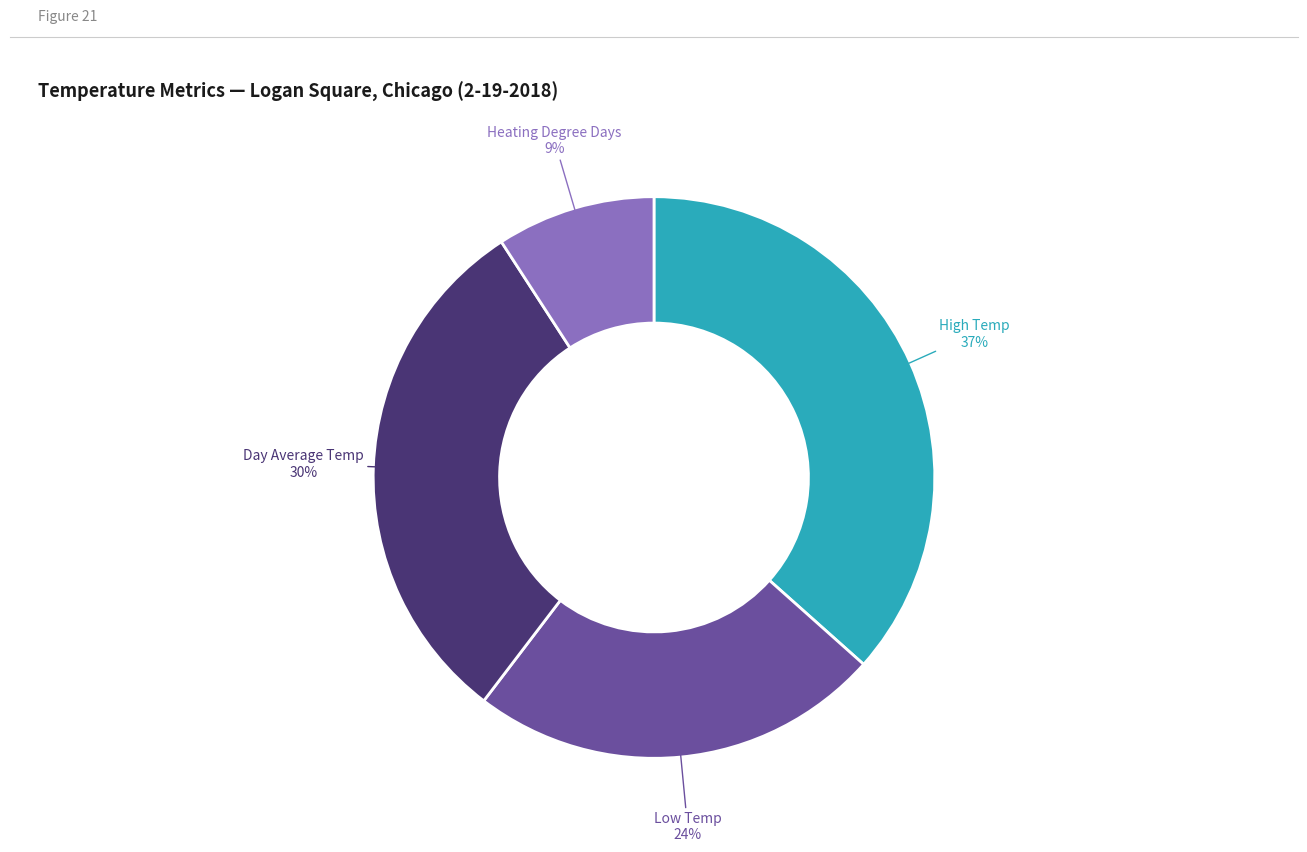

Does any single category account for the majority?

No